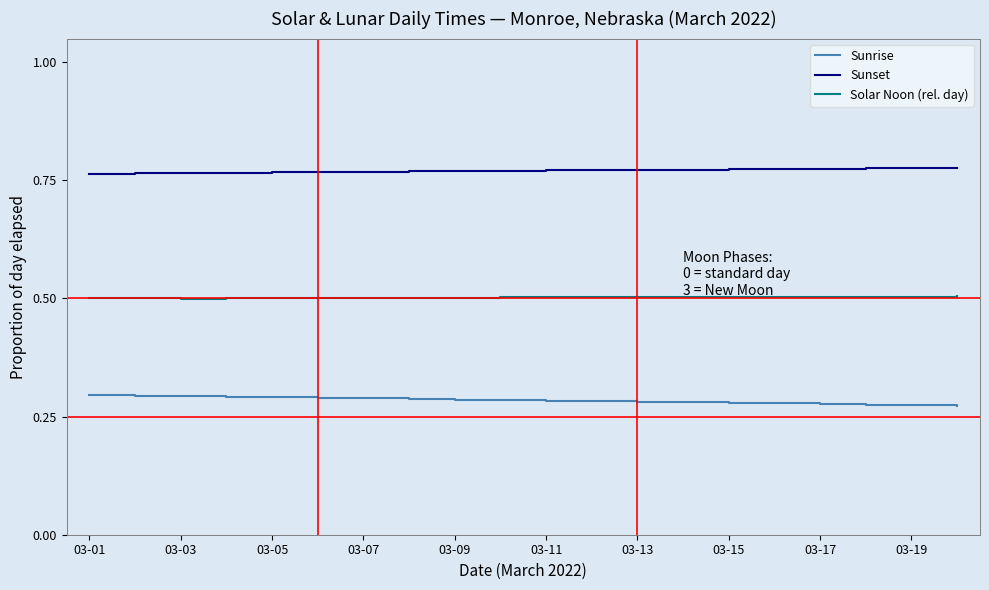

True or false: Solar Noon (rel. day) and Sunset intersect in this chart.

False